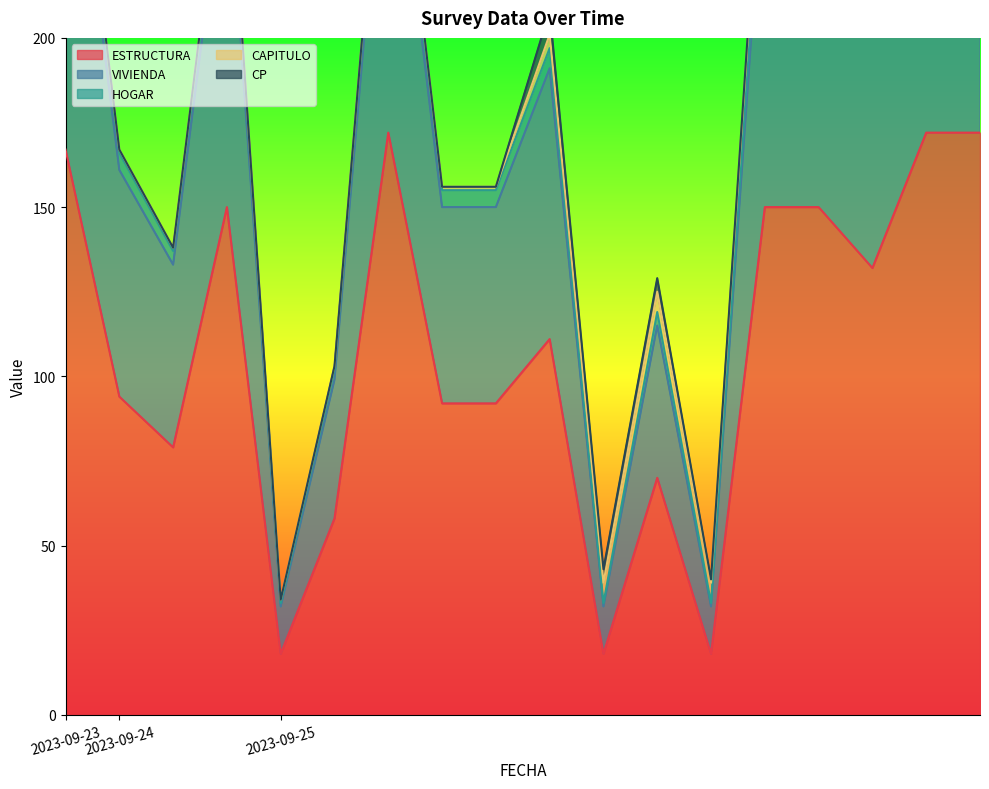

What is the sum of all VIVIENDA values?

3216